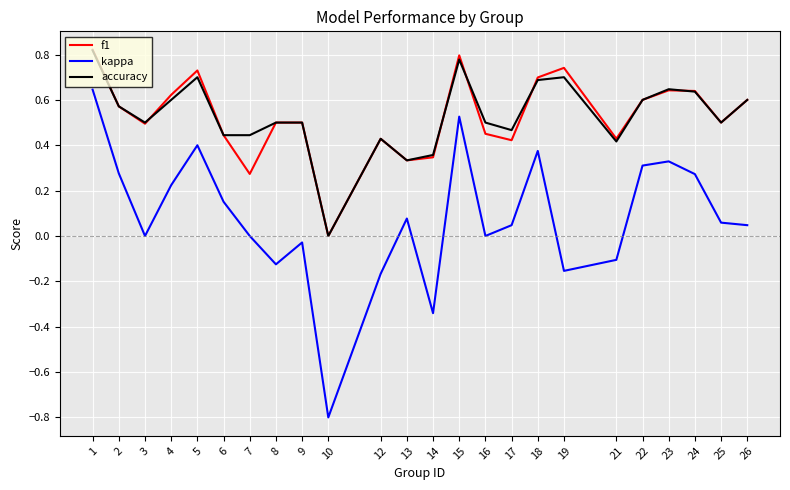

True or false: kappa and accuracy intersect in this chart.

False